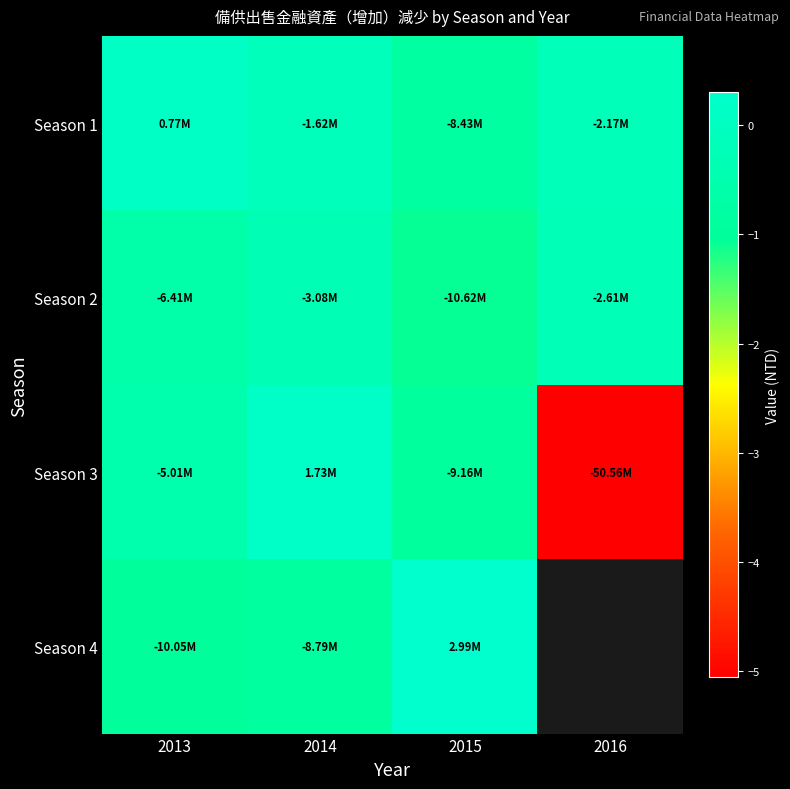

Is it true that Season 4 equals 4808504.3 at 2015?

False